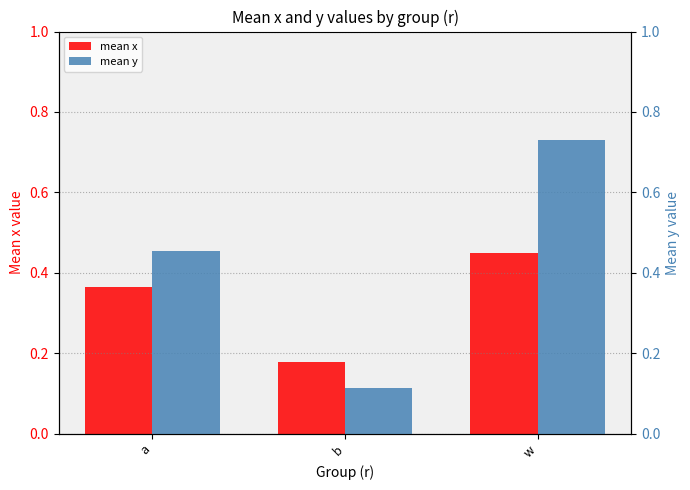

The value of mean y at a is 0.5. True or false?

True